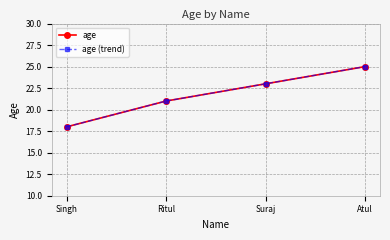

What is the difference between the second highest and minimum values in the age (trend) series?

5